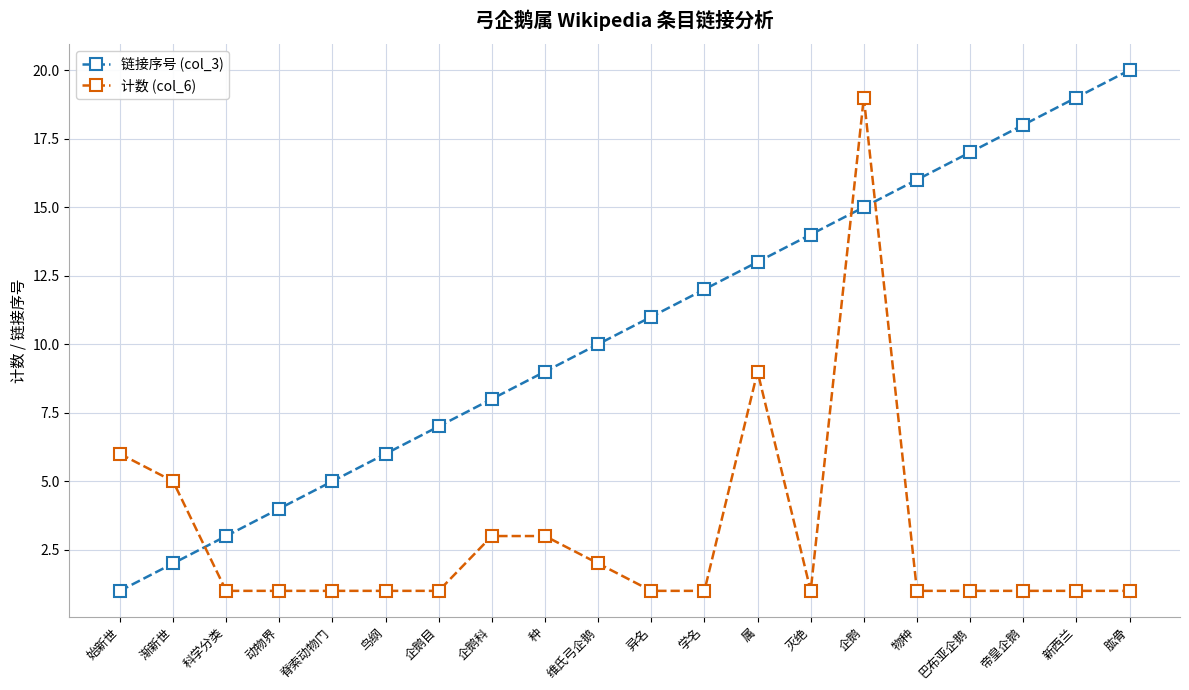

Read the 链接序号 (col_3) value at 始新世.

1